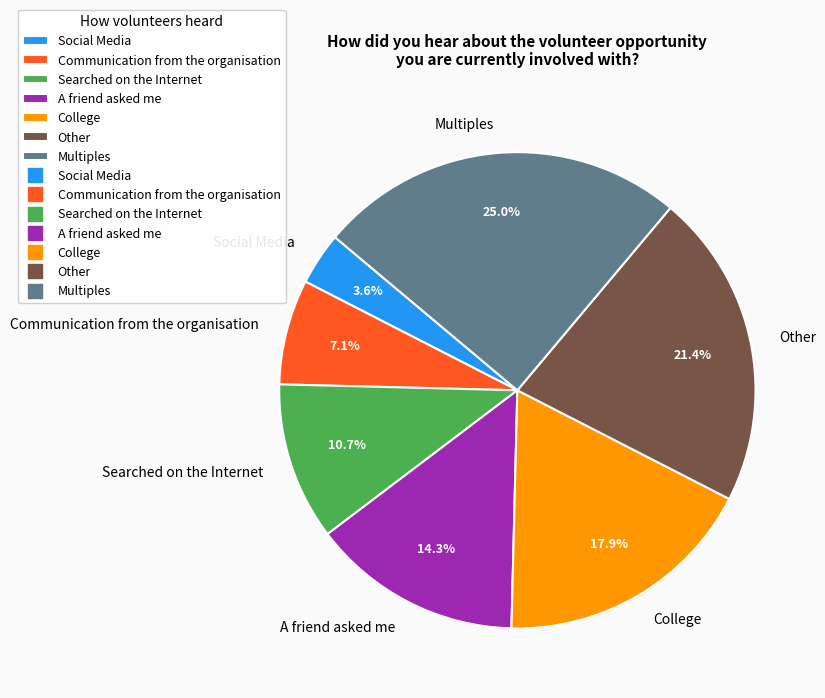

To the nearest percent, what portion does Multiples represent?

25%